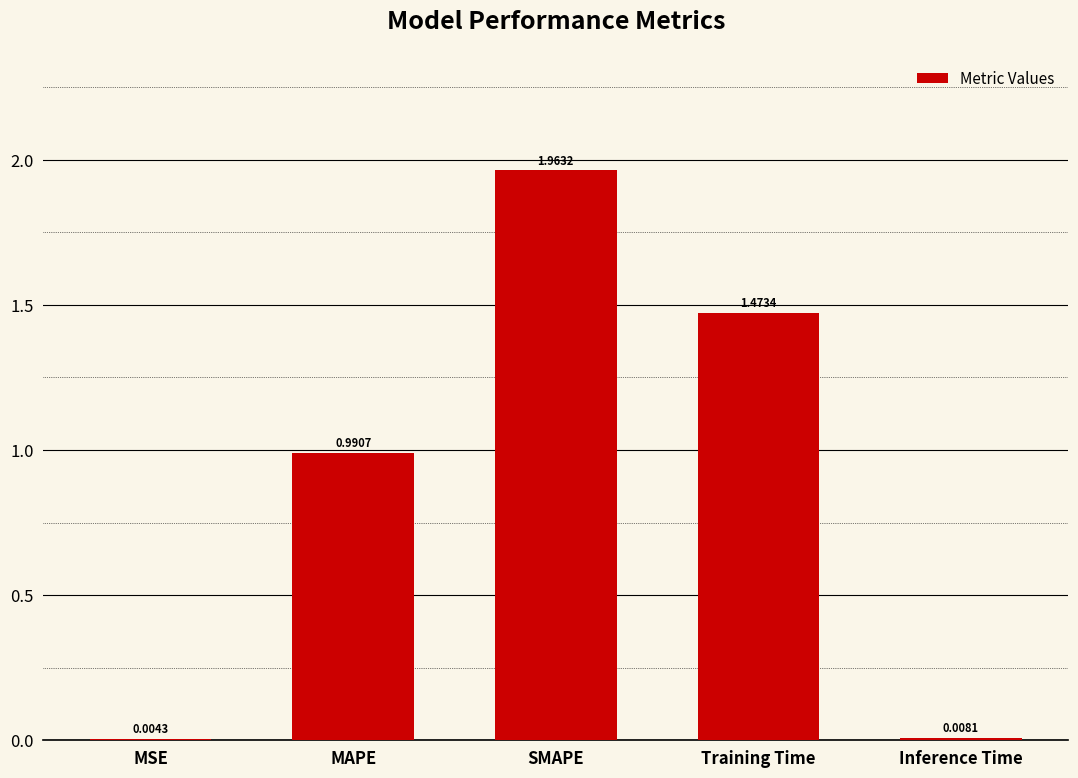

Which label corresponds to the largest value in the chart?

SMAPE